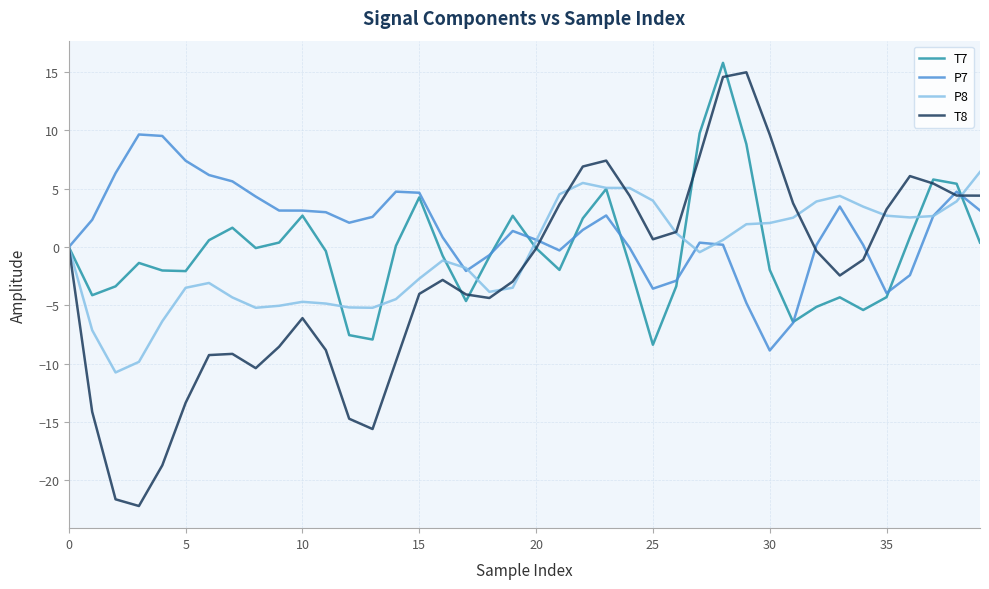

Which series has the largest total across all categories?

P7